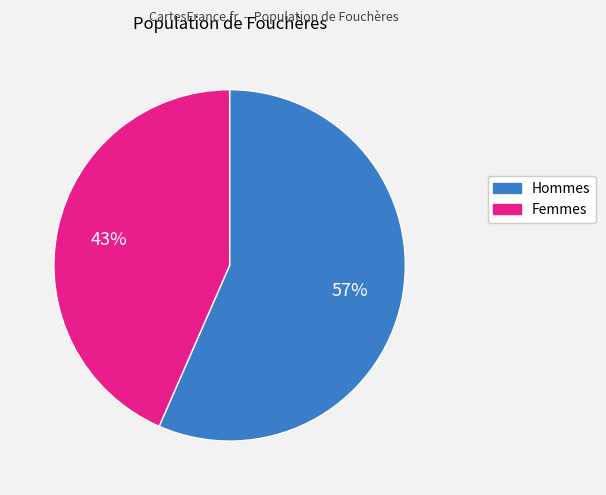

To the nearest percent, what is the average slice percentage?

50%